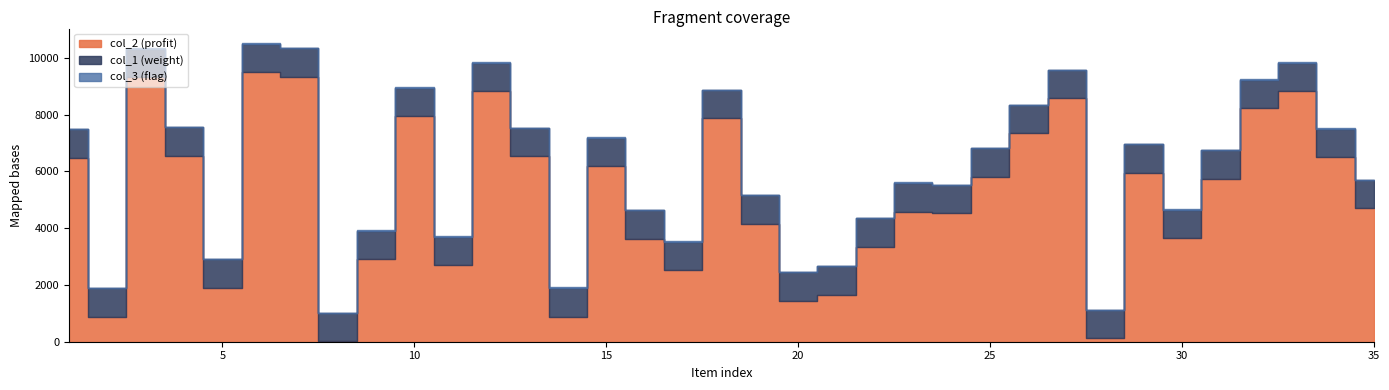

What is the lowest value of the col_1 series?

1006